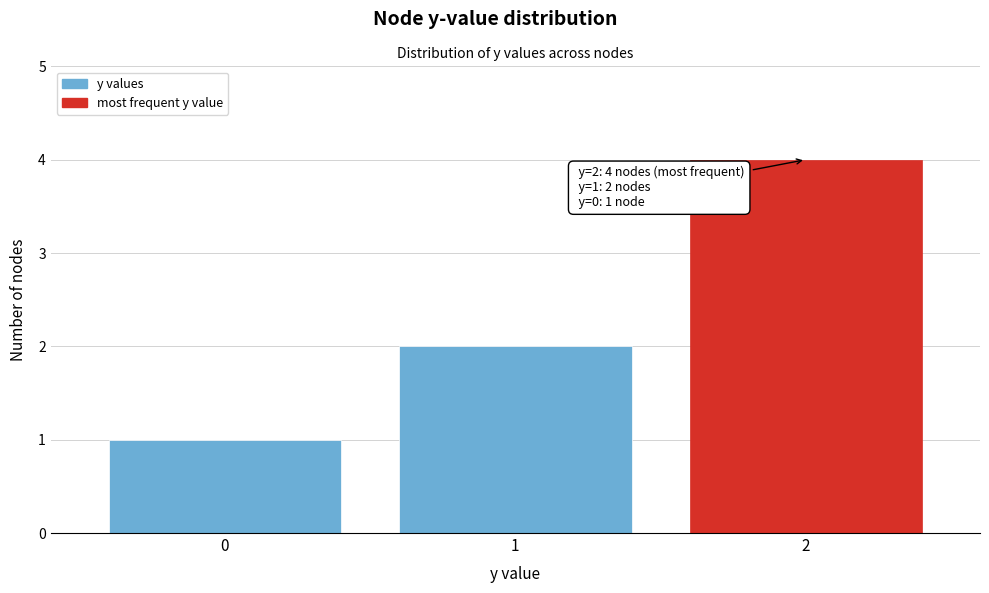

Reading right to left, what are all the values shown in this chart?

2=4	1=2	0=1